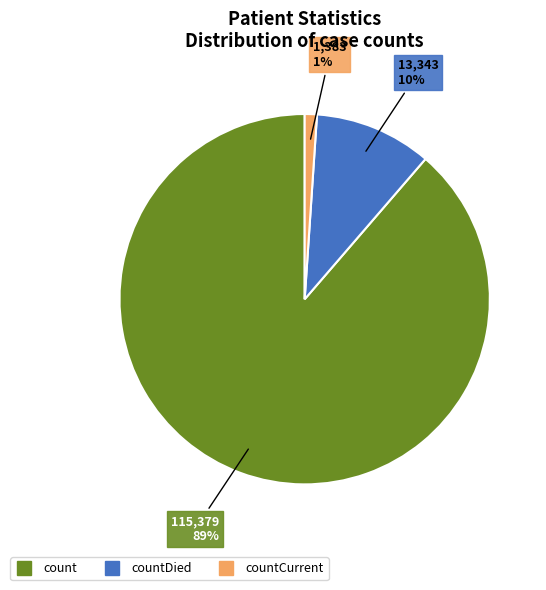

To the nearest percent, what is the difference between the largest and smallest slice percentages?

88%